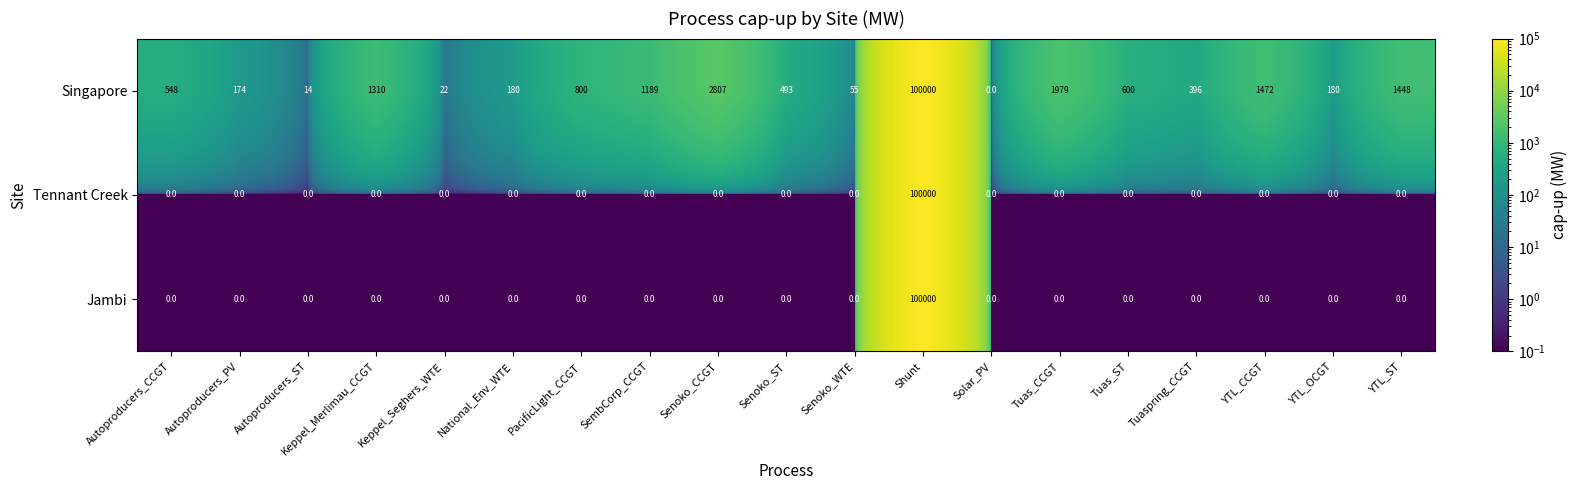

Which series changed the most between Senoko_ST and Solar_PV?

Singapore